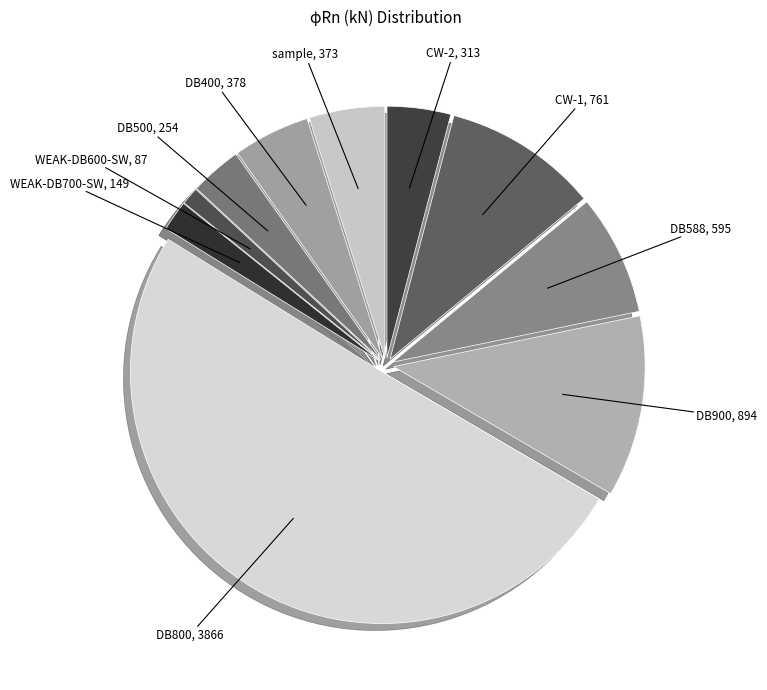

How many segments does this pie chart have?

10